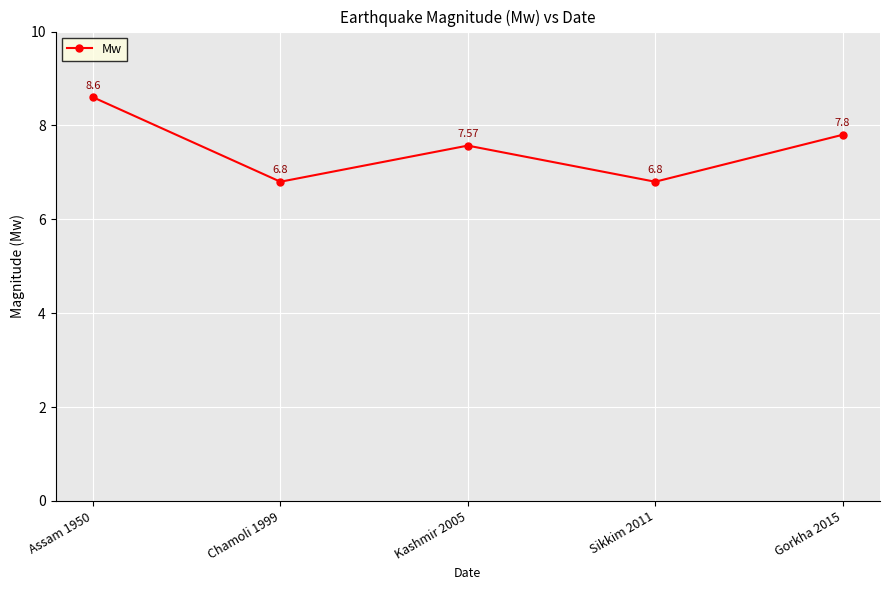

What is the maximum value shown in the chart?

8.6